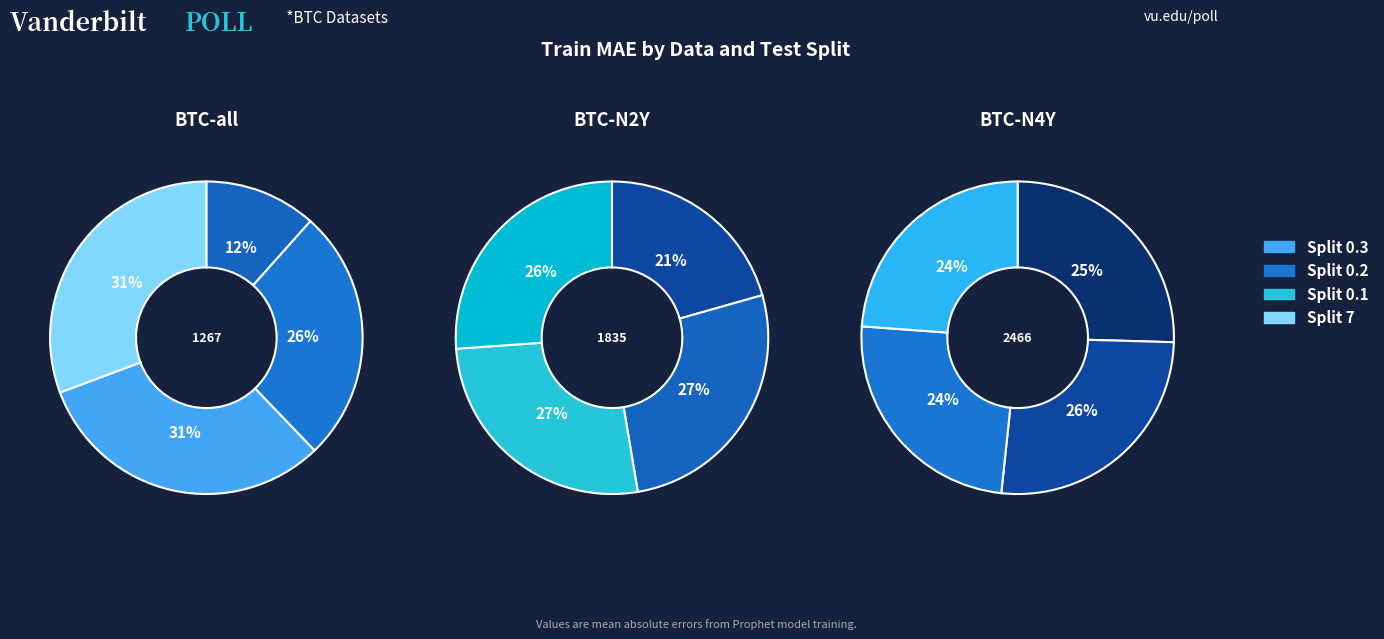

Rank the categories by value from lowest to highest.

BTC-all 0.3, BTC-all 0.2, BTC-N2Y 0.3, BTC-all 7, BTC-all 0.1, BTC-N2Y 7, BTC-N2Y 0.1, BTC-N2Y 0.2, BTC-N4Y 7, BTC-N4Y 0.1, BTC-N4Y 0.3, BTC-N4Y 0.2